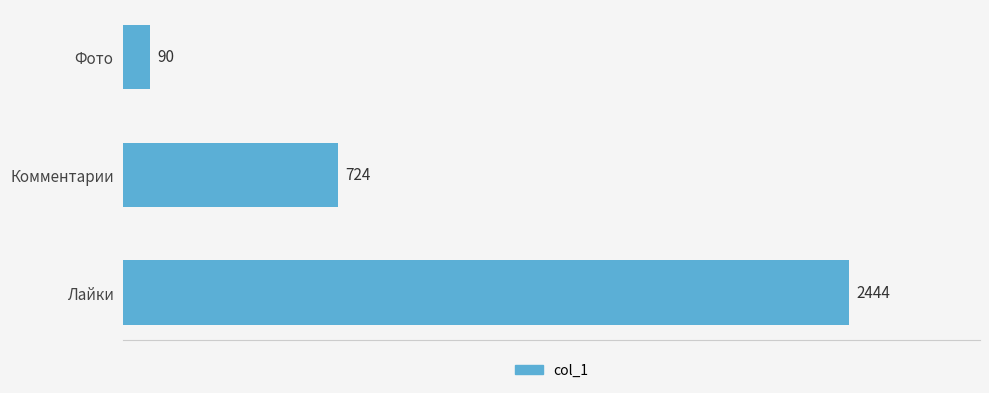

Which has a higher value, Комментарии or Фото?

Комментарии